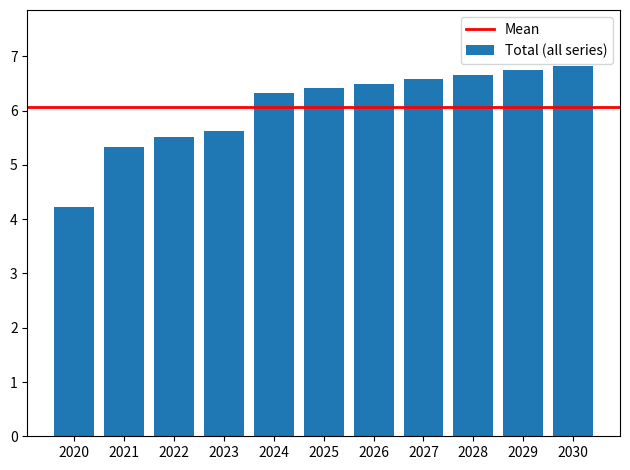

The chart shows a value of 8.9 at 2023. True or false?

False